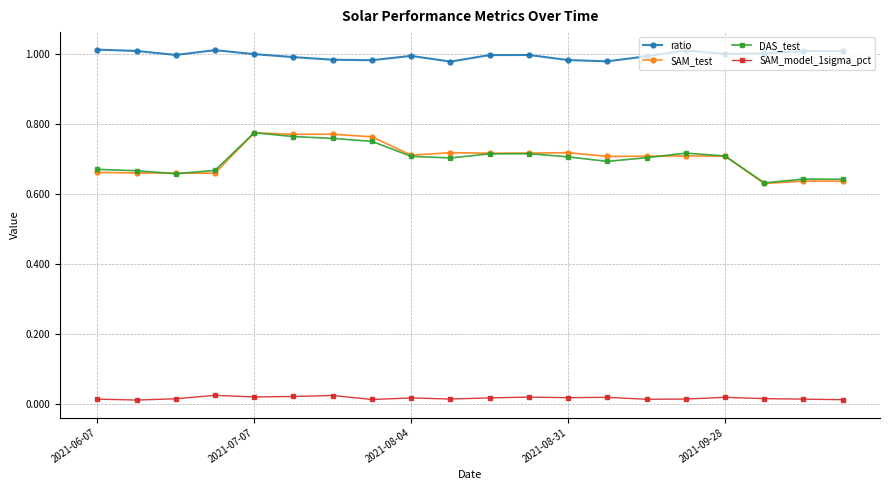

Count the number of data series in this chart.

4